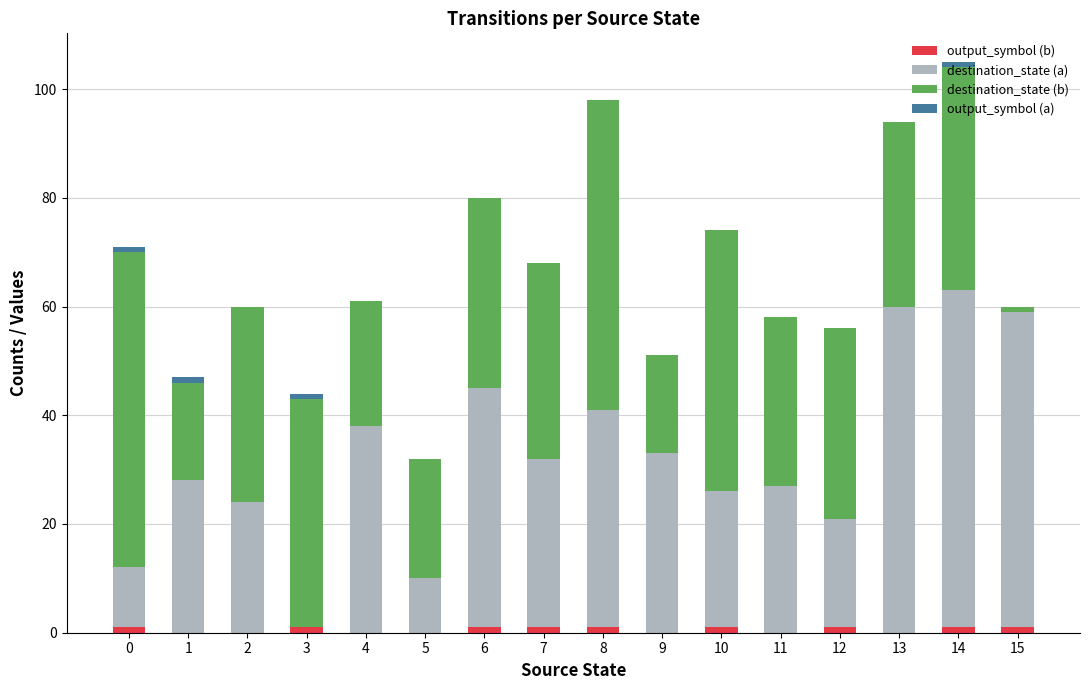

At which category is the sum across all series the highest?

14